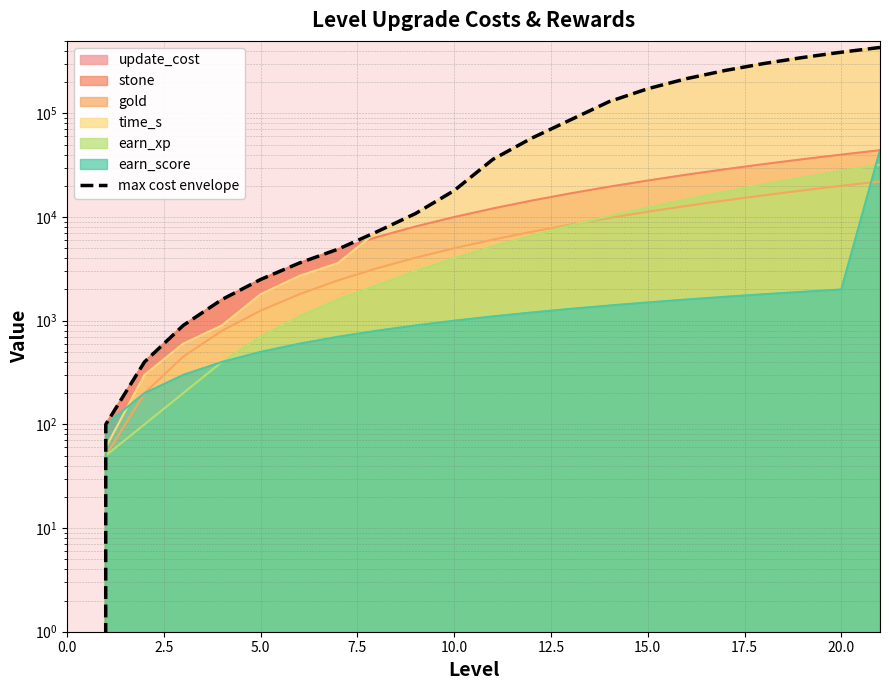

True or false: the data has more than 1 interior local peaks.

False